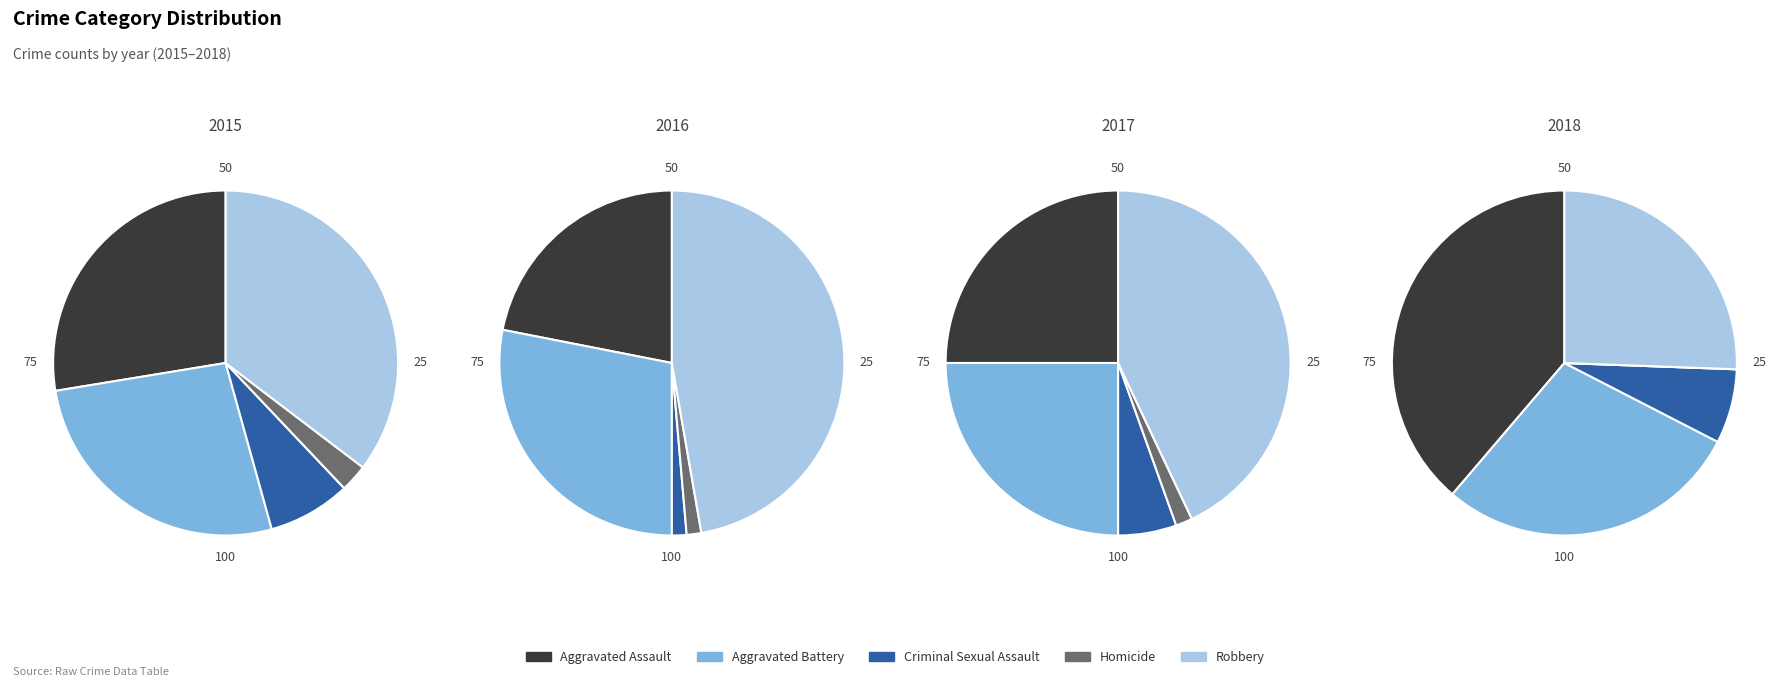

Is there any slice that represents more than half of the pie?

No